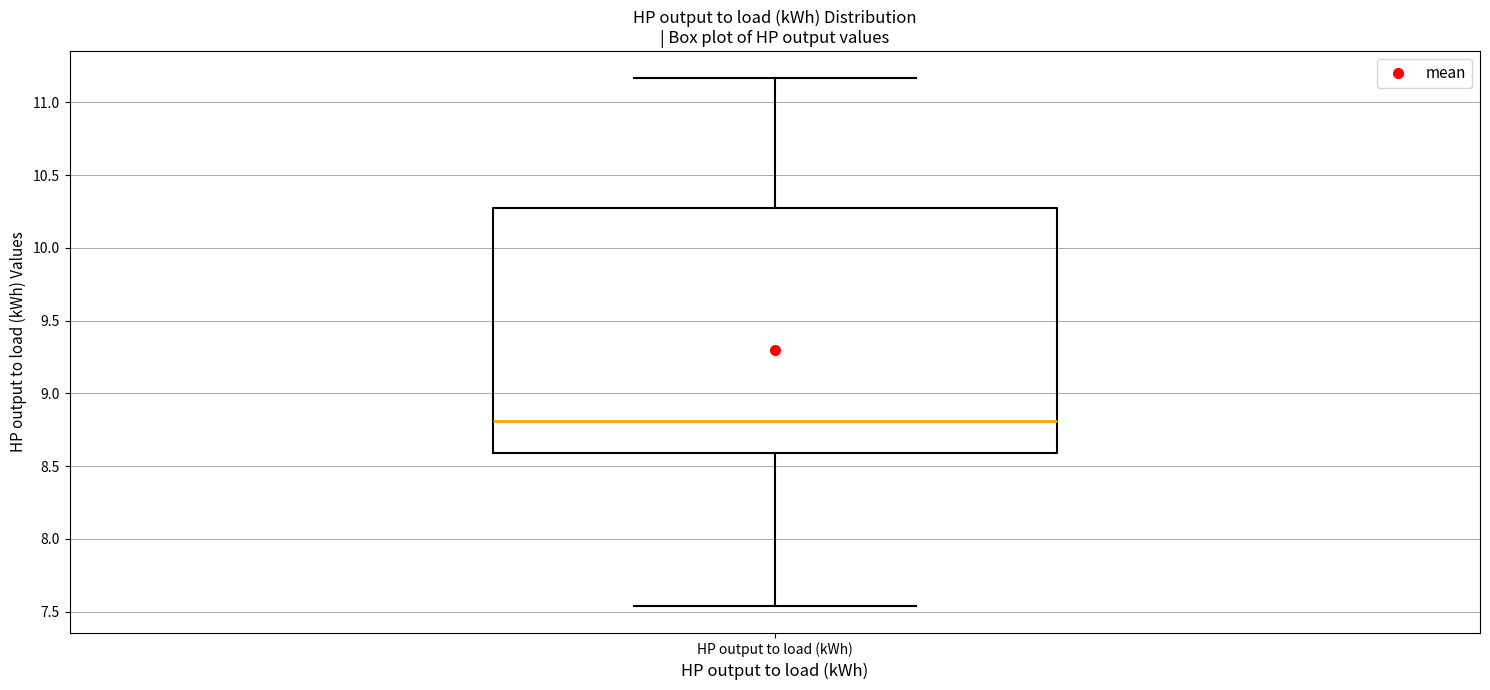

Transcribe this box plot: give where the median line is, the range the box spans, and where the two whiskers end, as read against the y-axis. The values are not printed on the chart, so give them approximately, as read against the axis.

median 8.80, box 8.60 to 10.25, whiskers 7.55 to 11.15